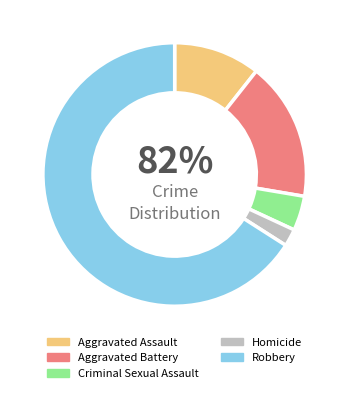

Rank the categories by value from lowest to highest.

Homicide, Criminal Sexual Assault, Aggravated Assault, Aggravated Battery, Robbery